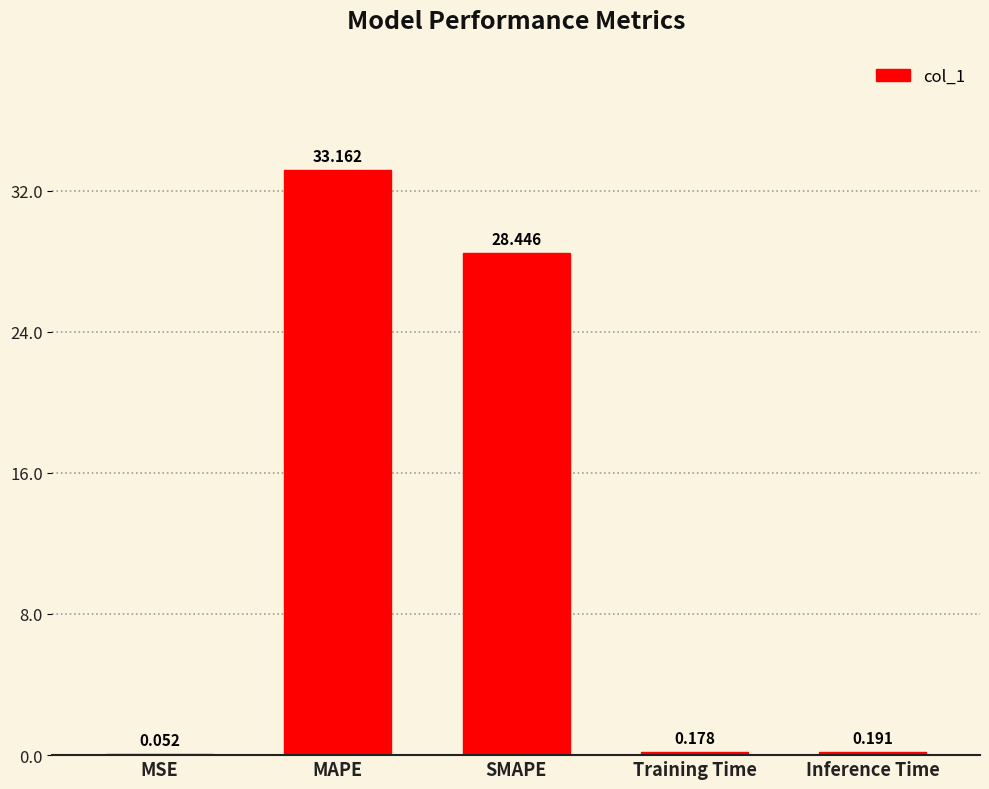

Between Training Time and Inference Time, which is larger?

Inference Time